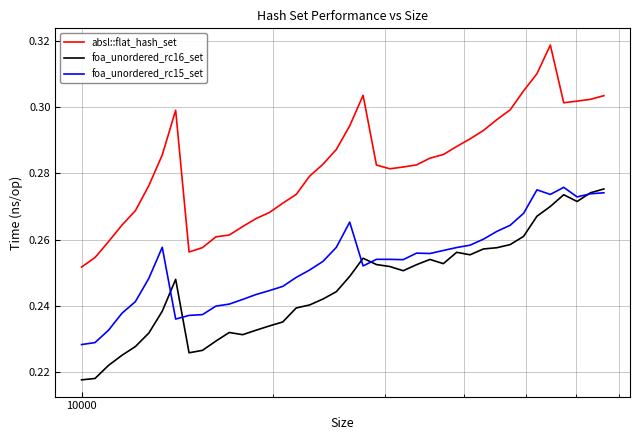

What are all the series names shown in the legend?

absl::flat_hash_set, foa_unordered_rc16_set, foa_unordered_rc15_set